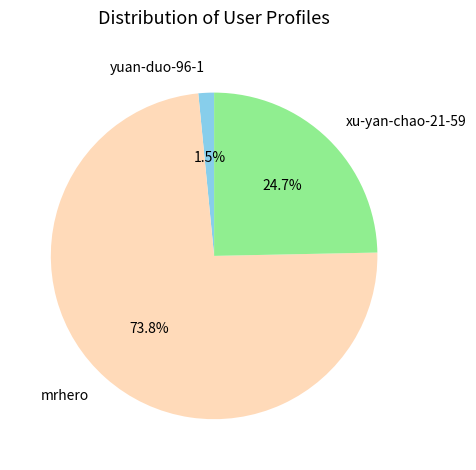

Which slice is the largest?

mrhero